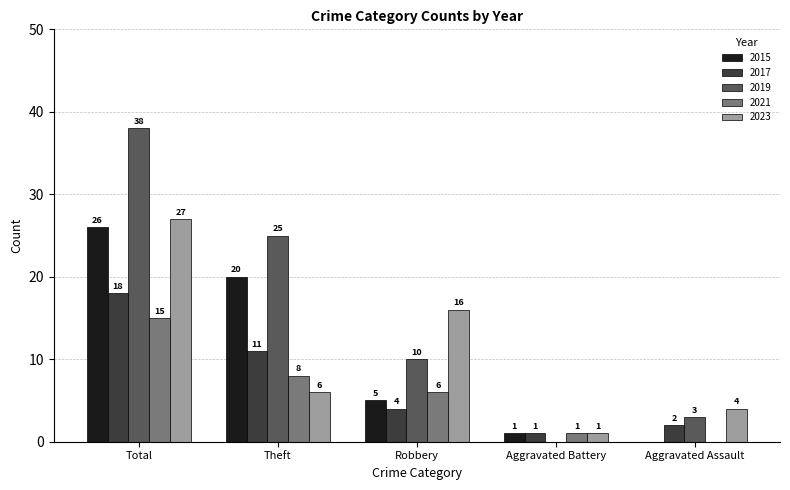

Between Total and Aggravated Assault, which series saw the biggest shift?

2019